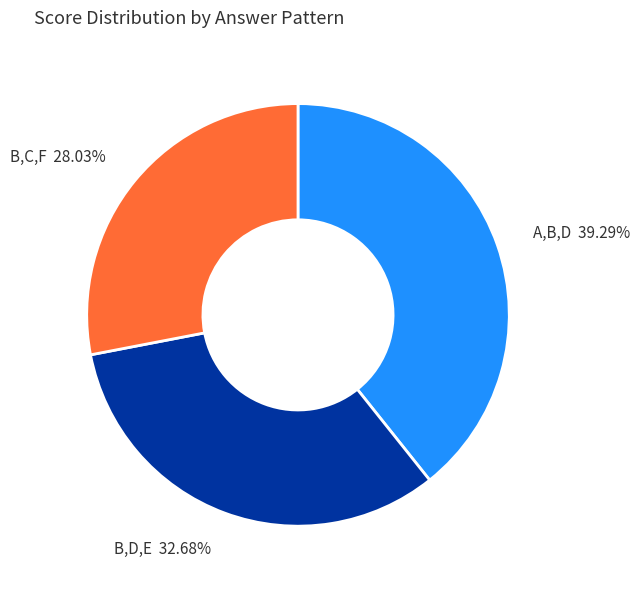

Is the sum of B,D,E 32.68% and A,B,D 39.29% greater than half?

Yes